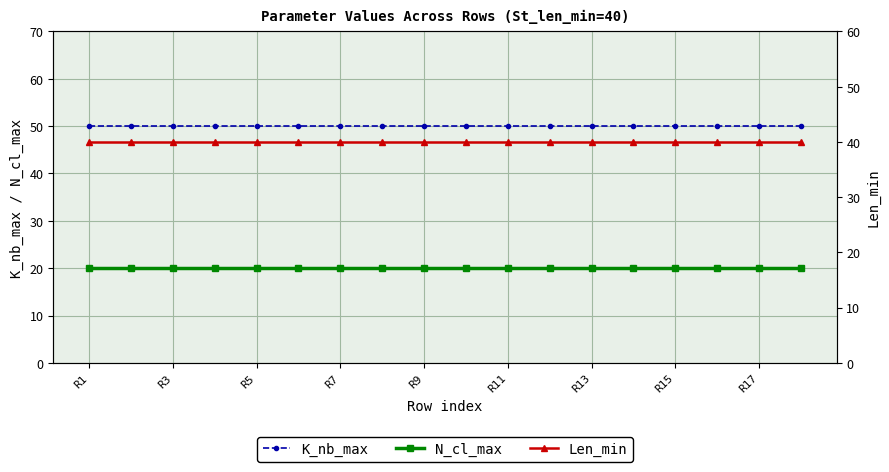

What is the approximate value of N_cl_max at R15?

20